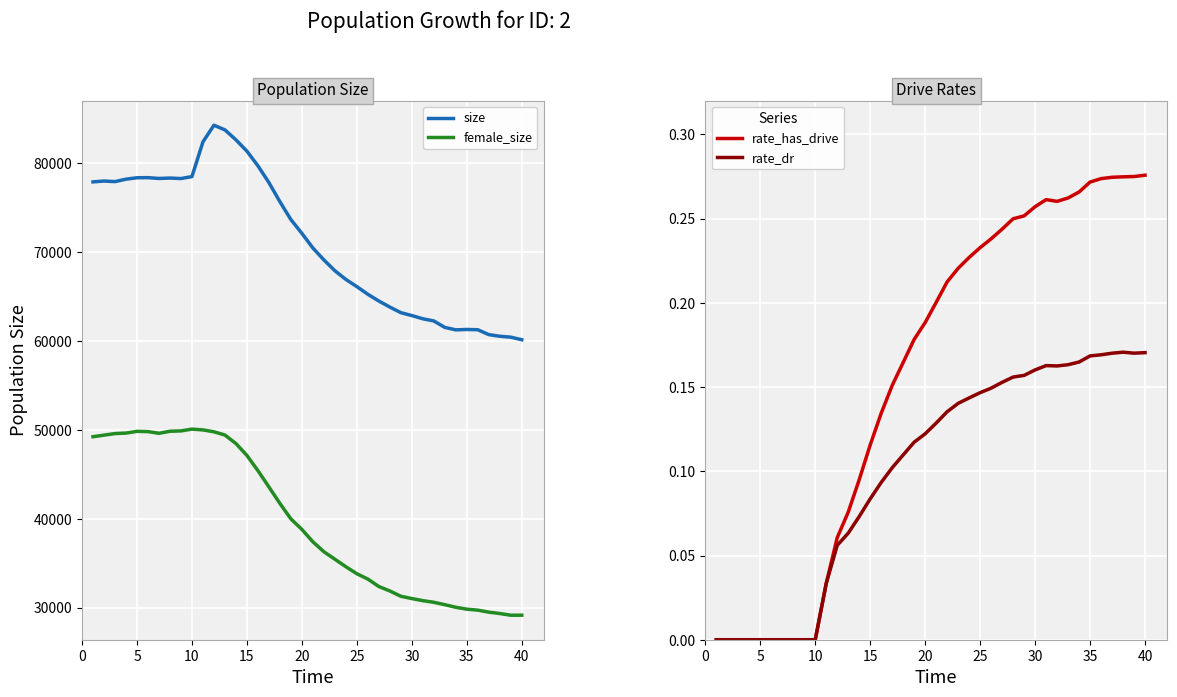

True or false: female_size and size intersect in this chart.

False